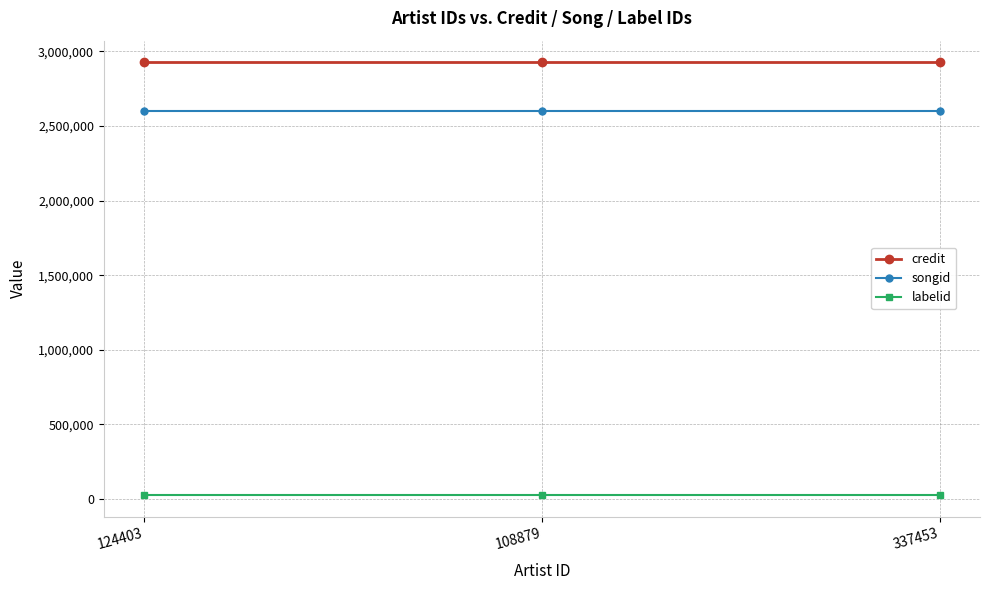

How many series are shown in this chart?

3